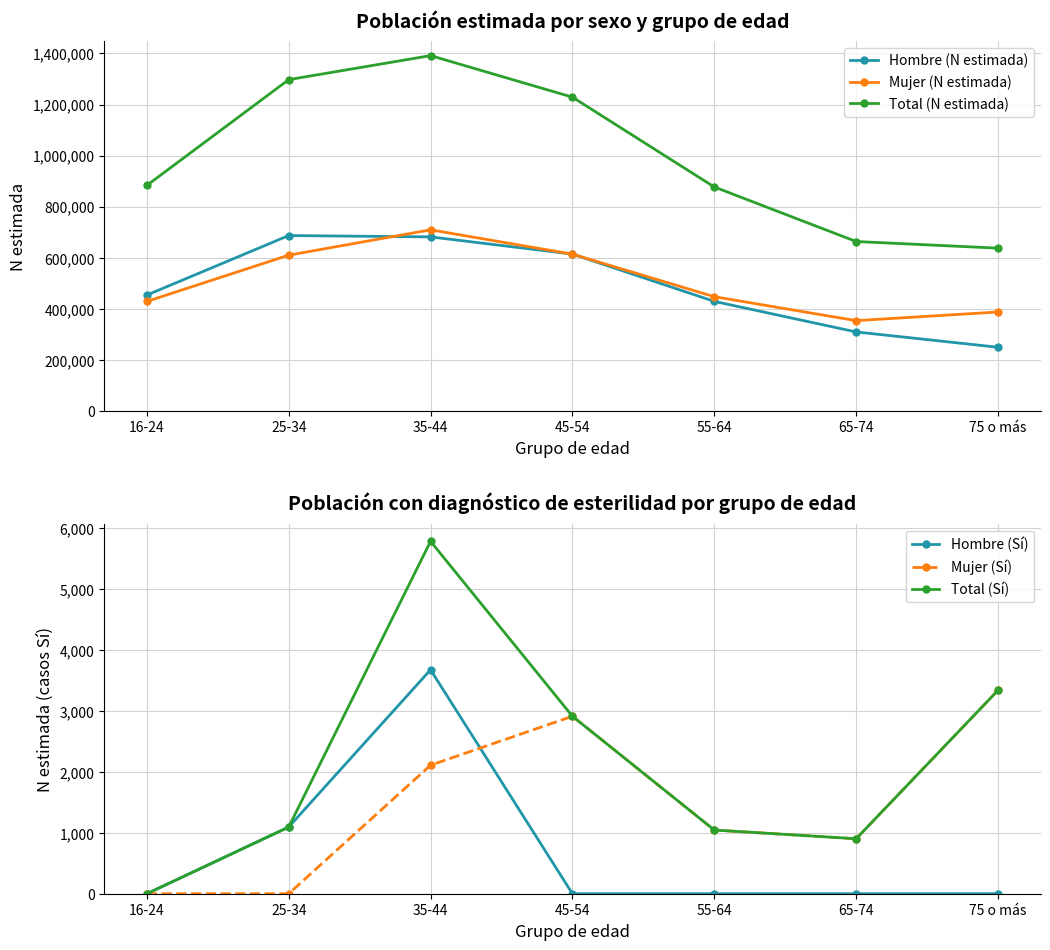

How many data points in Total (N estimada) are above 883413?

3